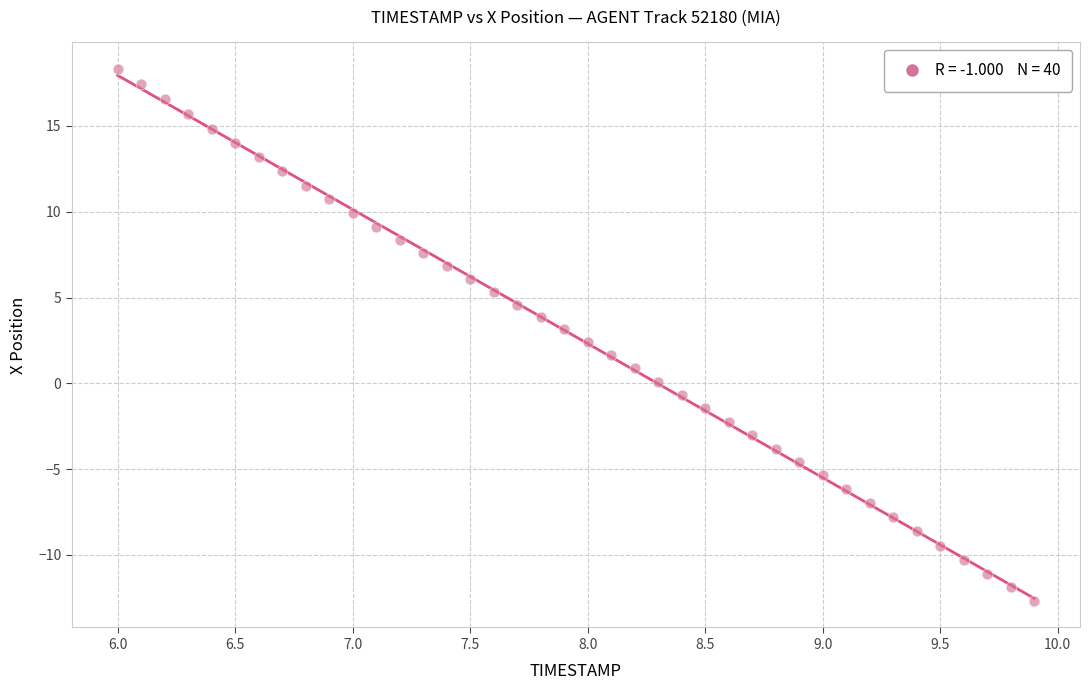

What is the range of Y values (max minus min)?

31.0